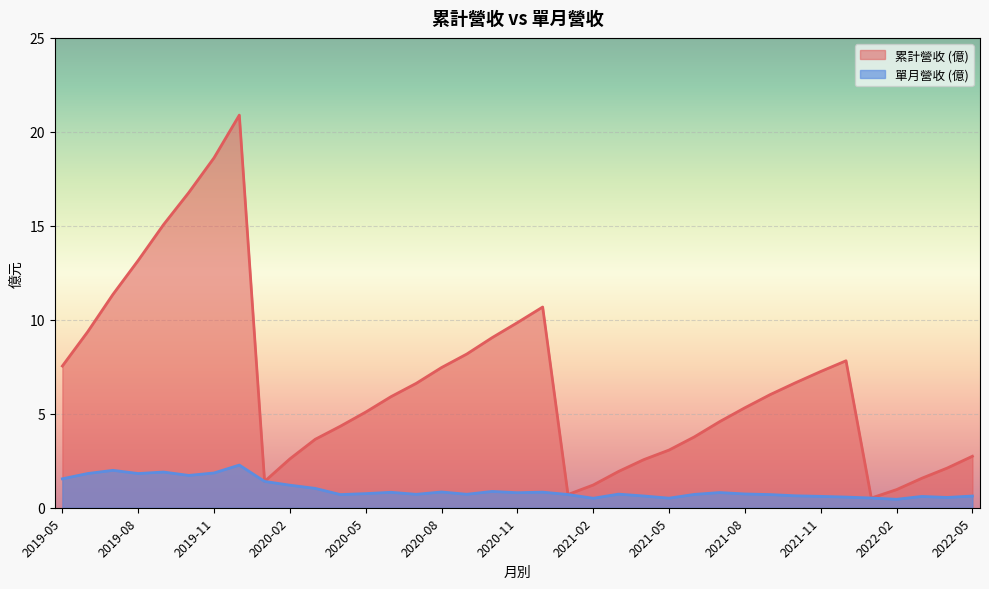

True or false: 营业收入 and col_10 intersect in this chart.

False